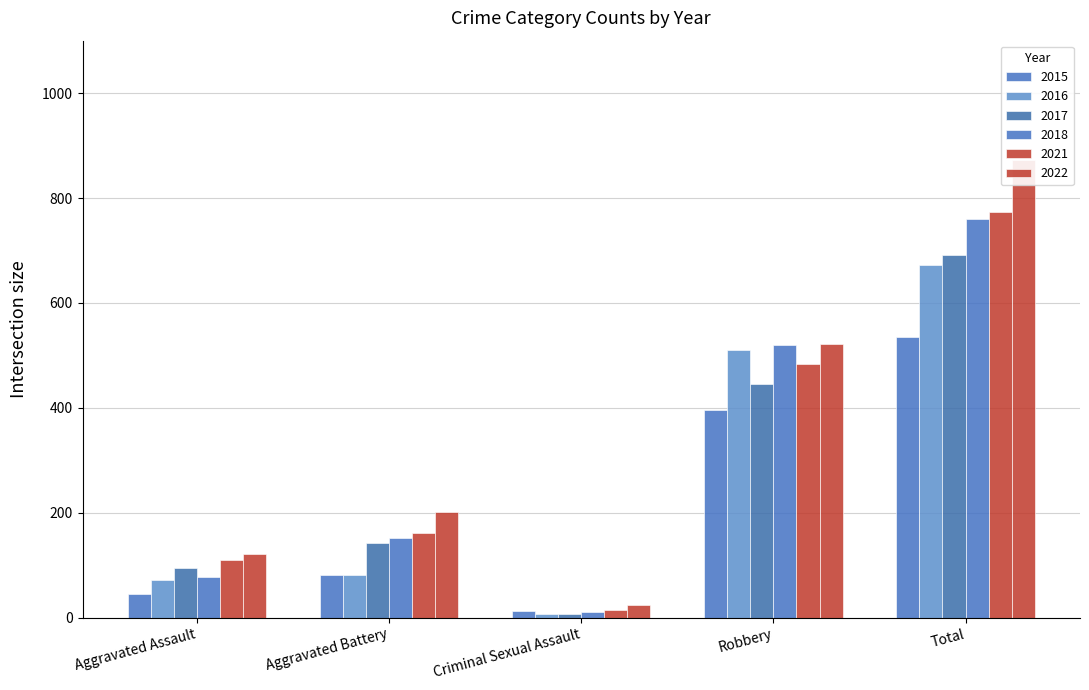

Reading left to right, what are all the values shown in this chart?

2015: Aggravated Assault=46	Aggravated Battery=82	Criminal Sexual Assault=12	Robbery=395	Total=535
2016: Aggravated Assault=71	Aggravated Battery=82	Criminal Sexual Assault=8	Robbery=510	Total=672
2017: Aggravated Assault=95	Aggravated Battery=142	Criminal Sexual Assault=8	Robbery=446	Total=692
2018: Aggravated Assault=77	Aggravated Battery=152	Criminal Sexual Assault=11	Robbery=519	Total=760
2021: Aggravated Assault=110	Aggravated Battery=162	Criminal Sexual Assault=14	Robbery=484	Total=774
2022: Aggravated Assault=121	Aggravated Battery=202	Criminal Sexual Assault=24	Robbery=521	Total=873